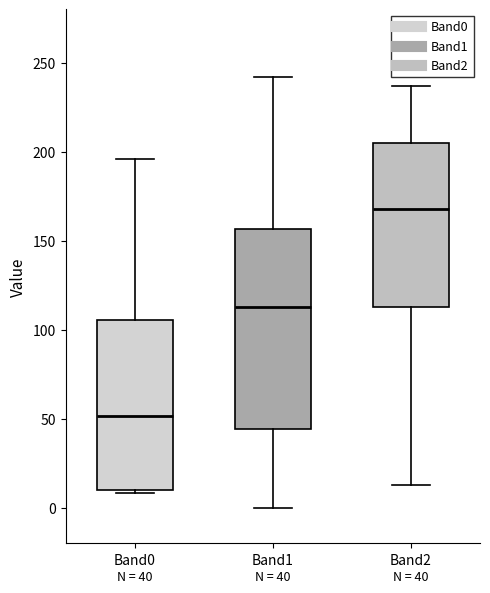

Which box has the highest median line?

Band2